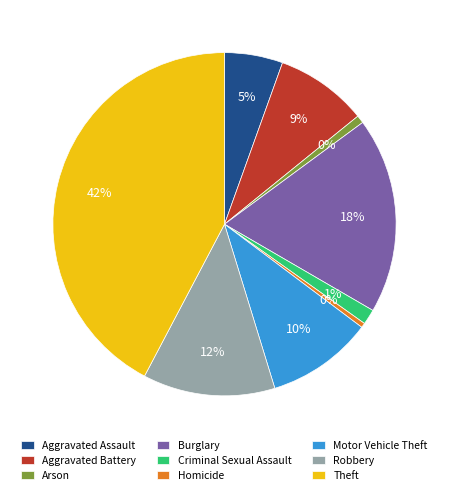

To the nearest percent, what is the combined percentage of Aggravated Battery and Criminal Sexual Assault?

10%